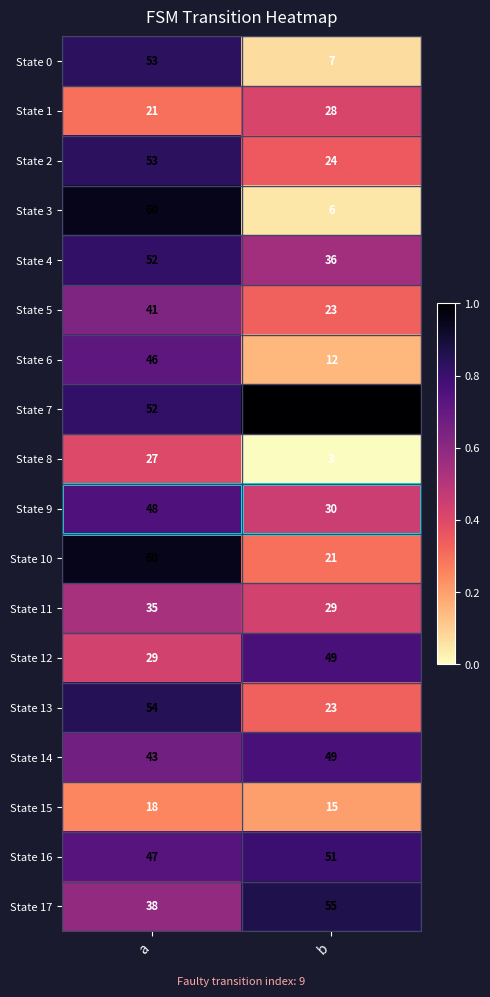

What is the lowest value of the State 9 series?

30